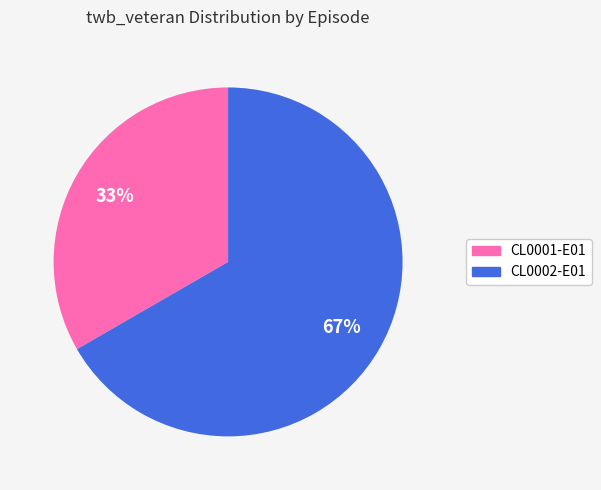

Is the sum of CL0002-E01 and CL0001-E01 greater than half?

Yes